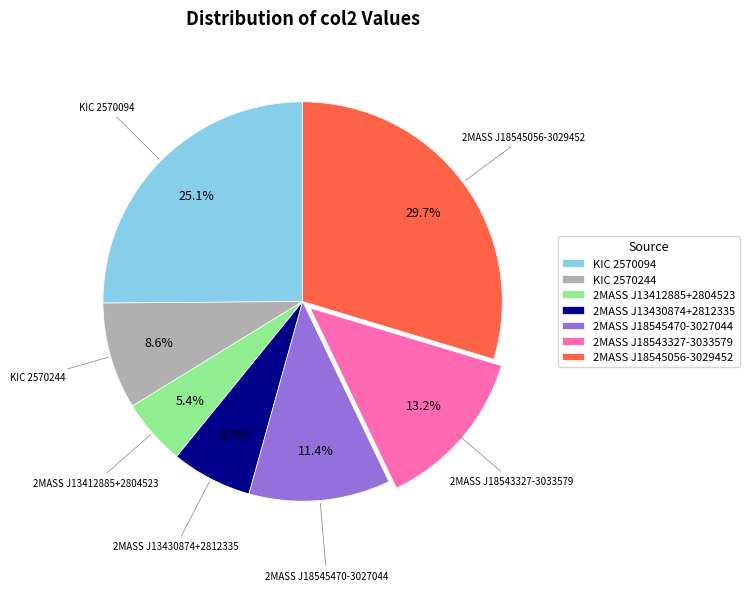

What percentage is the 2MASS J13412885+2804523 slice, to the nearest percent?

5%